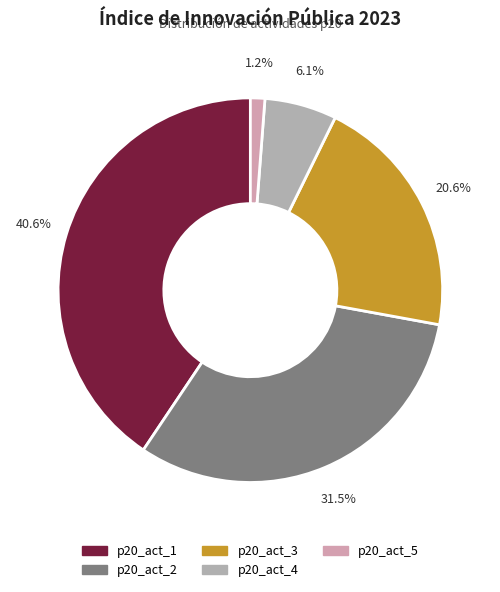

Count the number of slices in the pie.

5